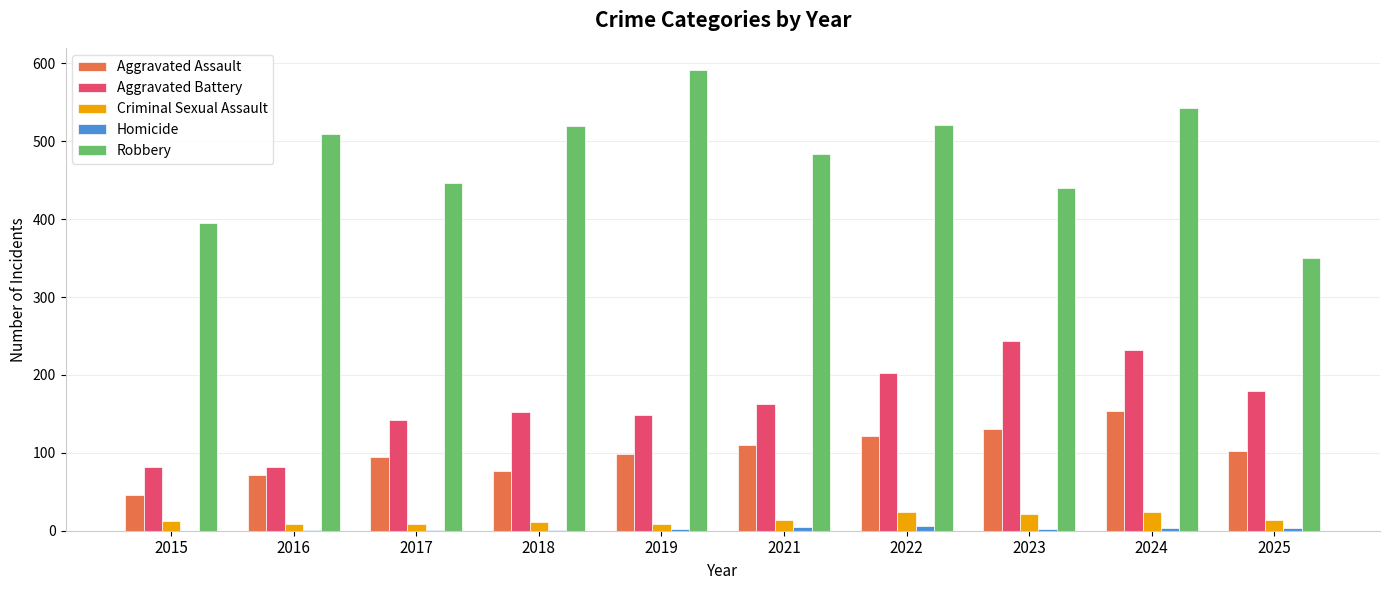

True or false: Robbery has a value of 591 at 2019.

True